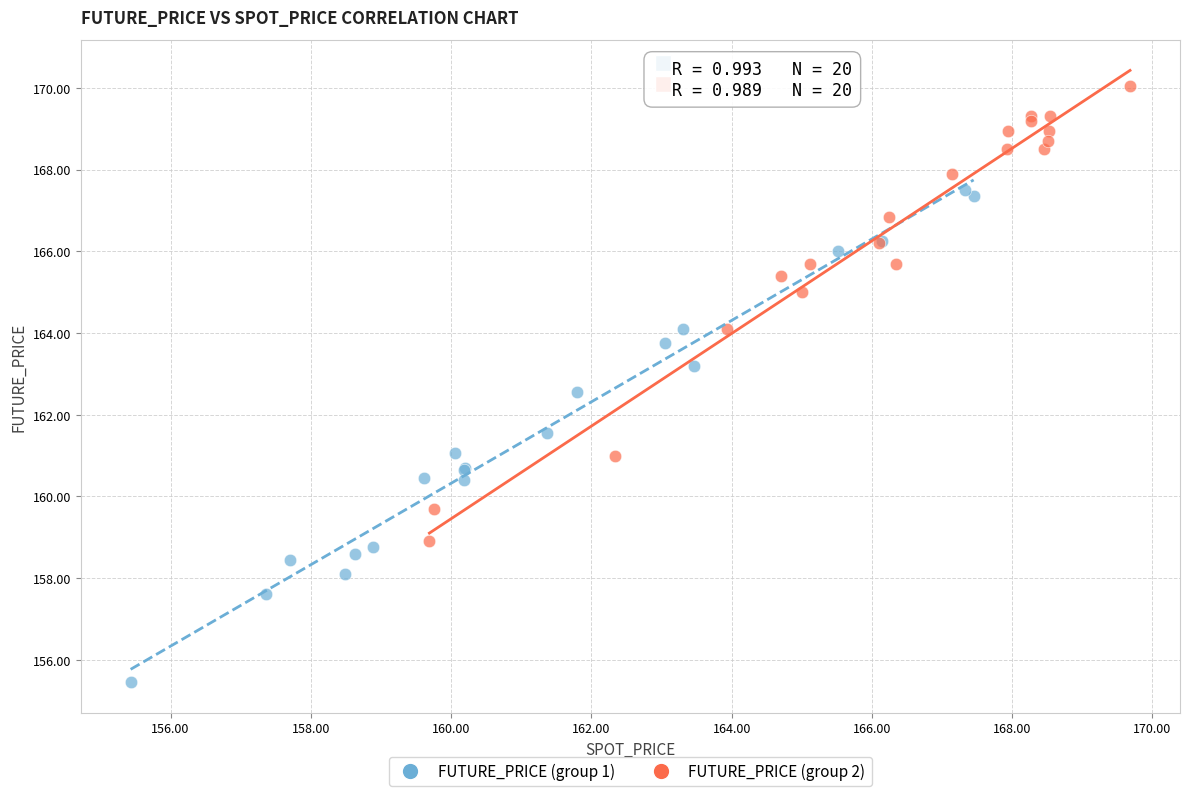

Which series reaches the maximum Y coordinate?

FUTURE_PRICE (group 2)